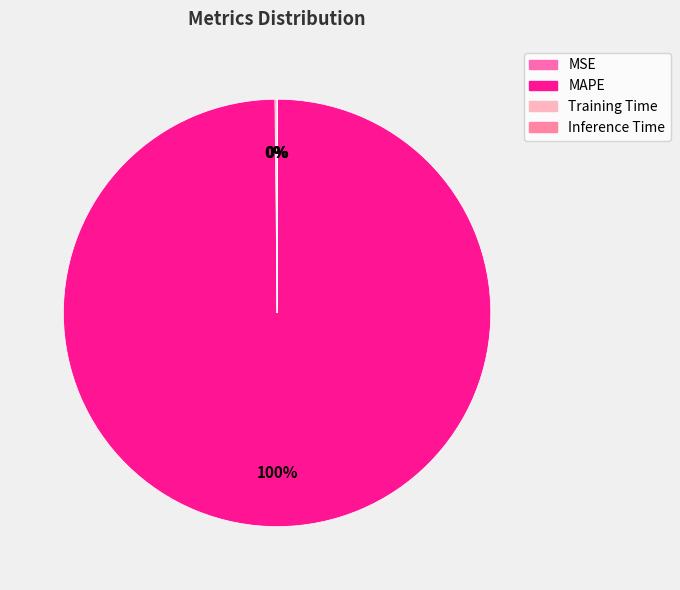

What is the smallest slice in the pie chart?

Inference Time